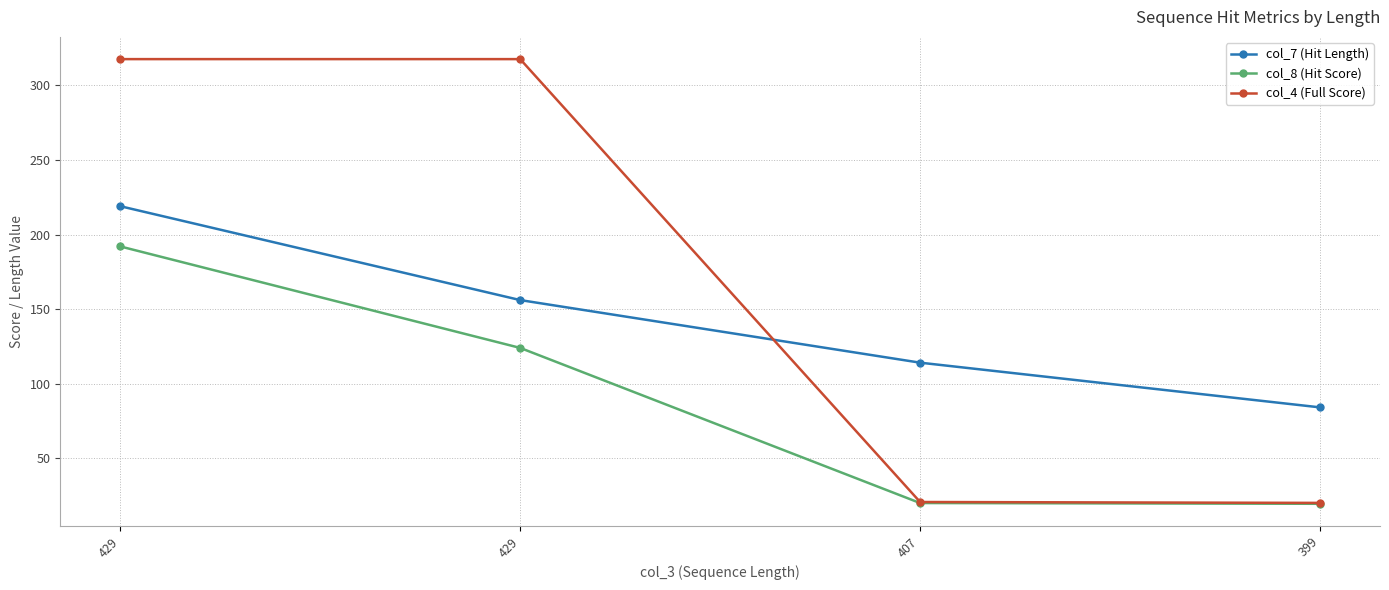

What are all the series names shown in the legend?

col_7 (Hit Length), col_8 (Hit Score), col_4 (Full Score)